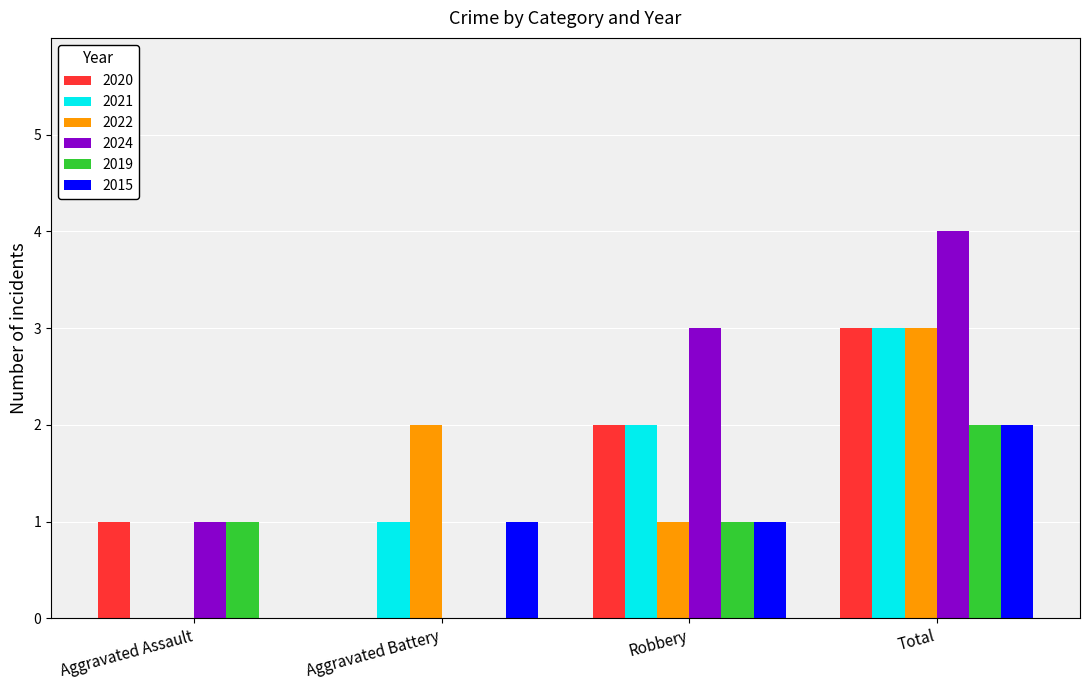

Which series has the largest total across all categories?

2024